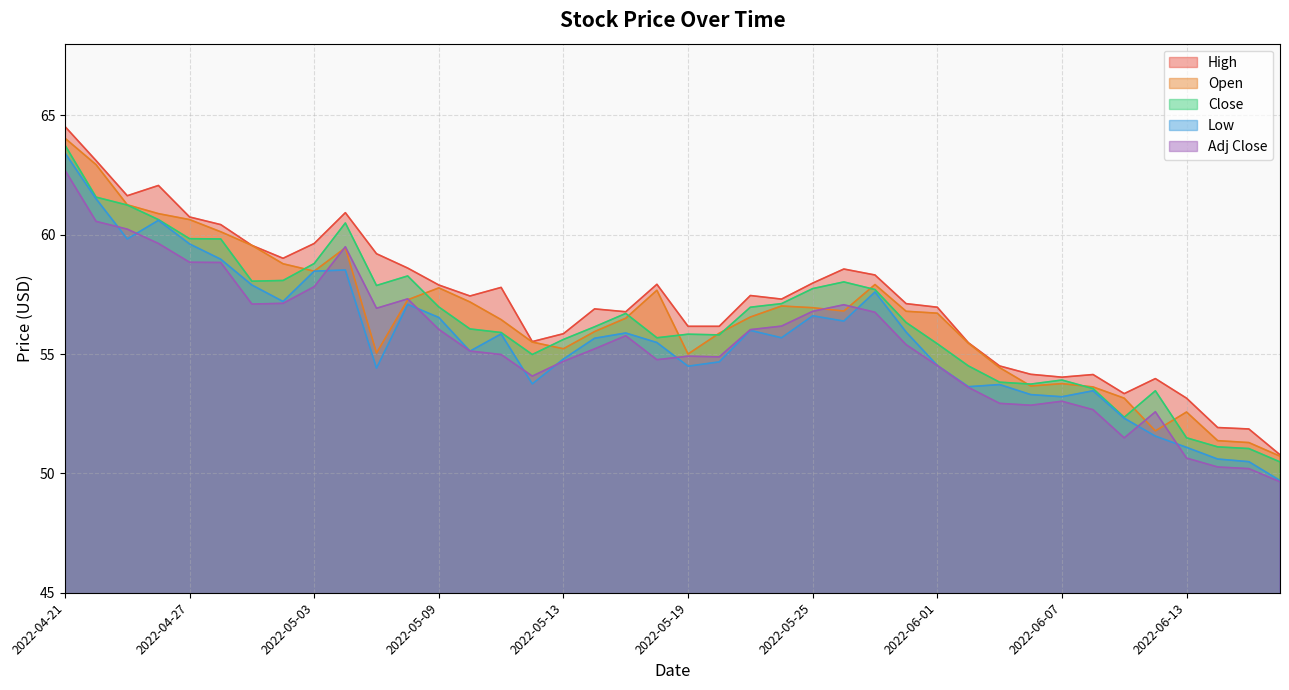

What is the label of the 24th point from the right?

2022-05-13